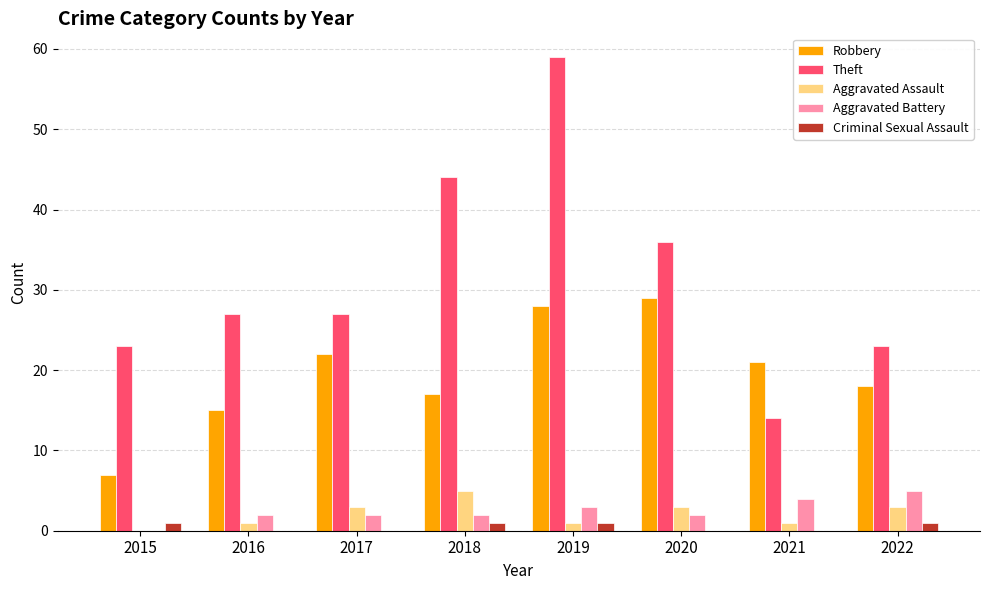

What is the total value across all series at 2019?

92